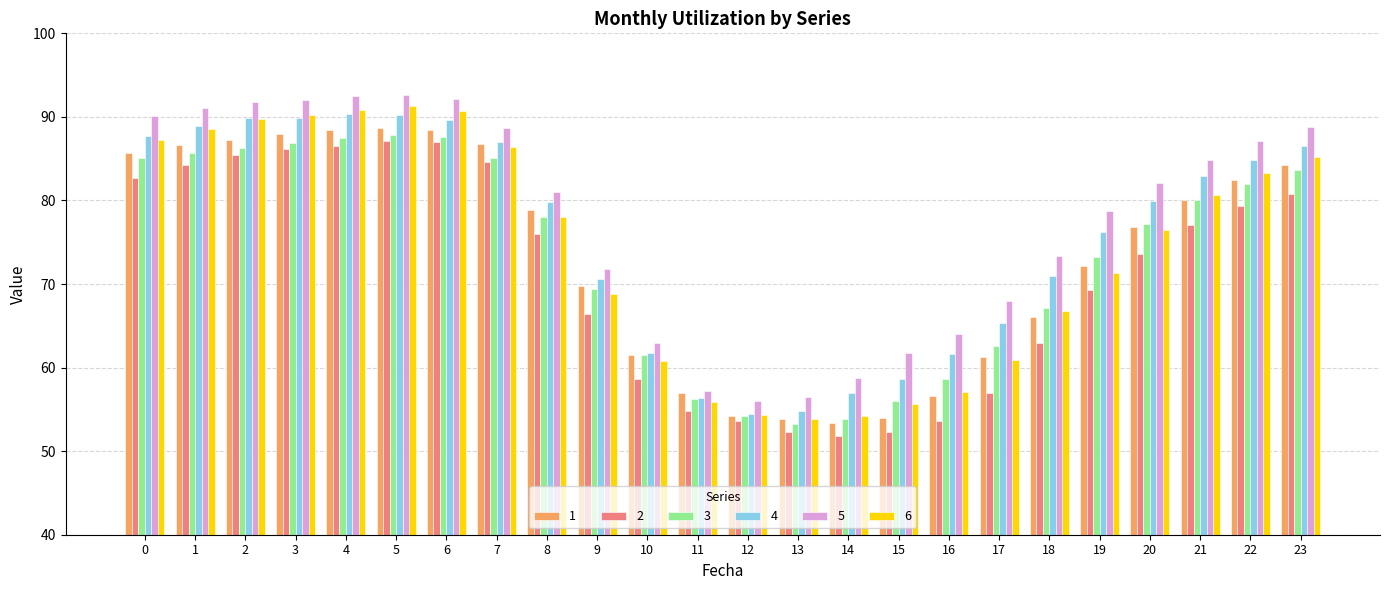

What is the sum of all 1 values?

1761.8